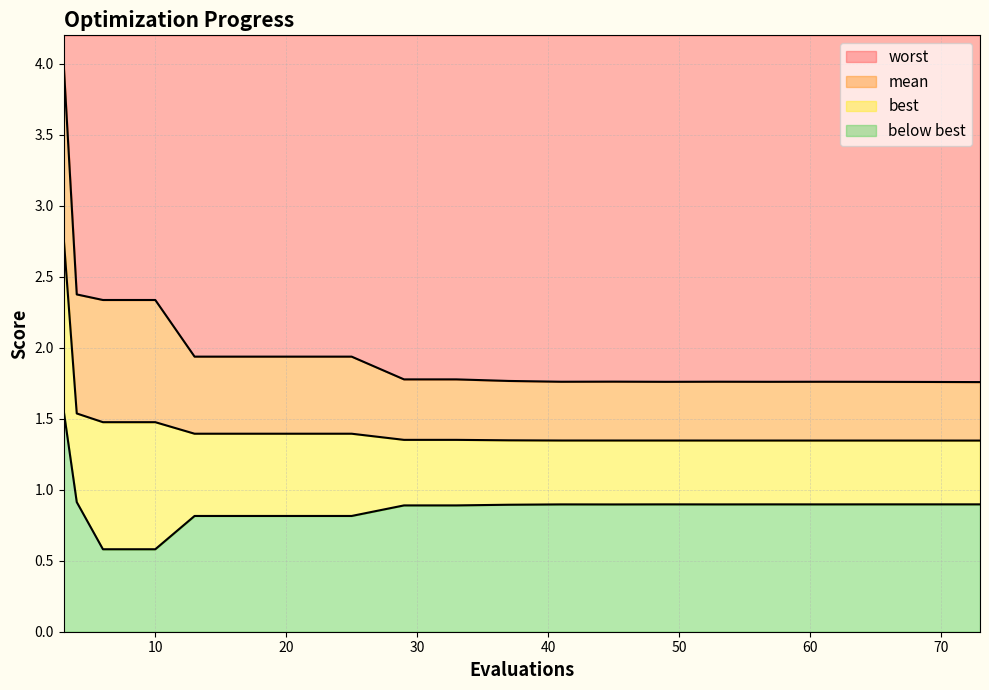

The value of best at 41 is 1.4. True or false?

False